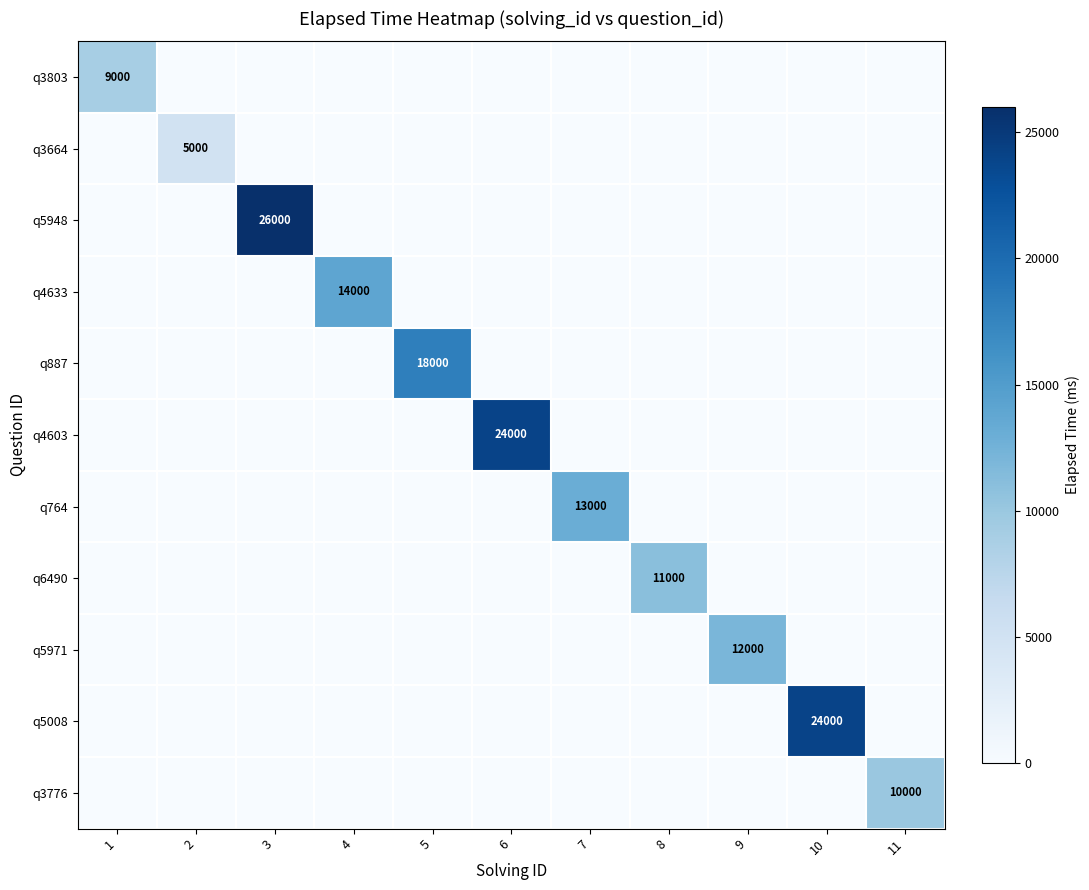

True or false: q3664 has a value of 0 at 6.

True